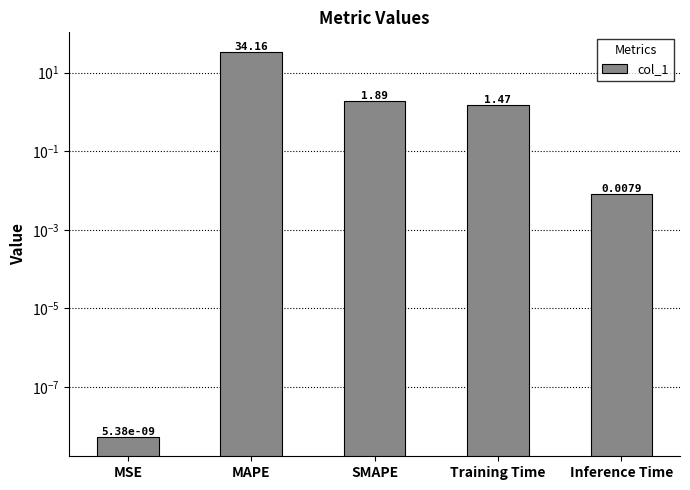

Which label corresponds to the largest value in the chart?

MAPE